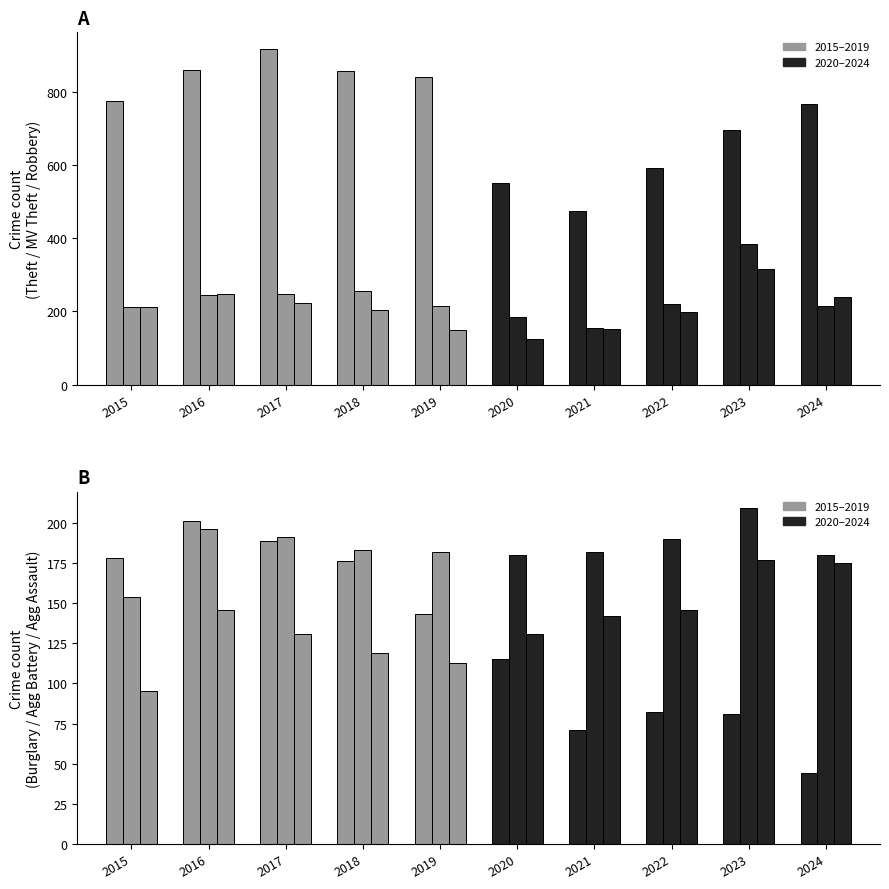

The Motor Vehicle Theft series shows 109 at 2016. True or false?

False